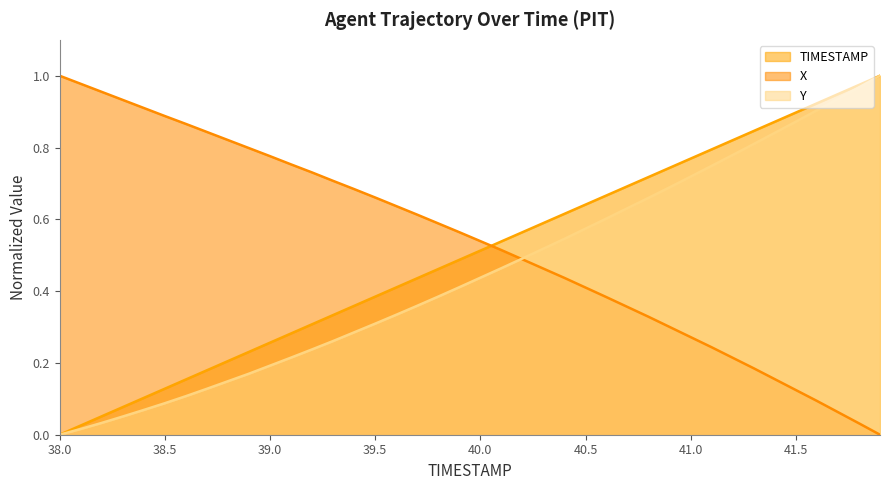

Which series changed the most between 38.7 and 39.9?

TIMESTAMP